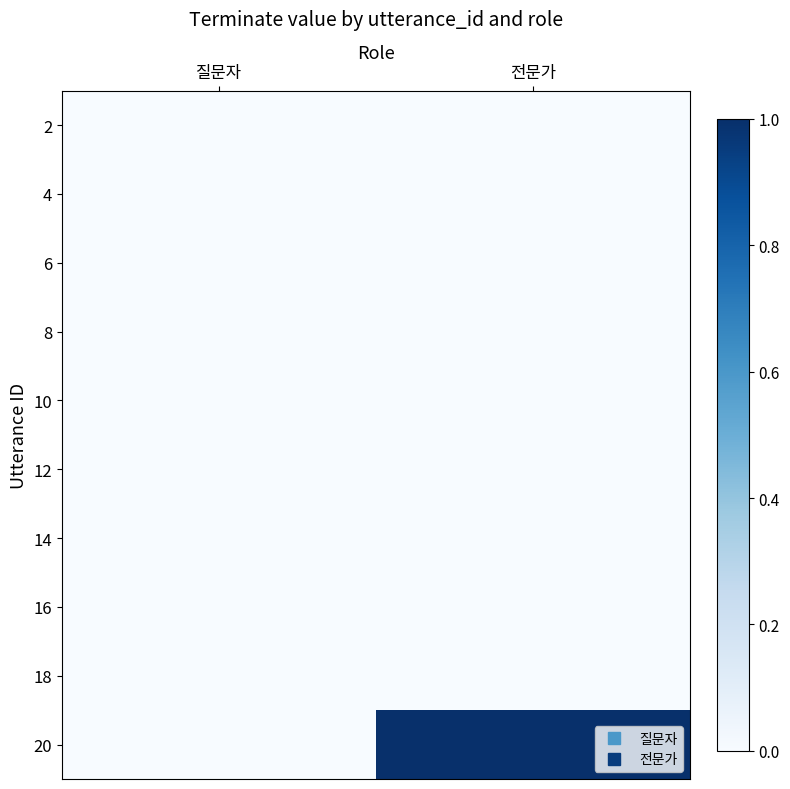

At how many categories does at least one series exceed 0?

1